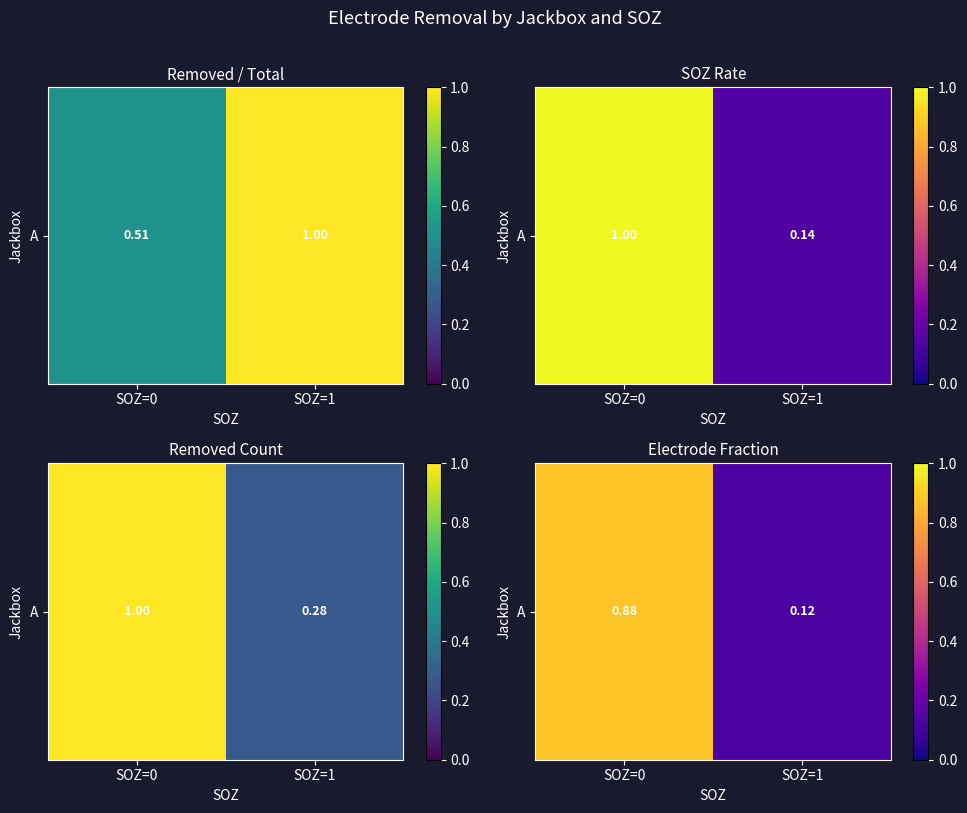

List the labels in order of value, smallest first.

SOZ=1, SOZ=0